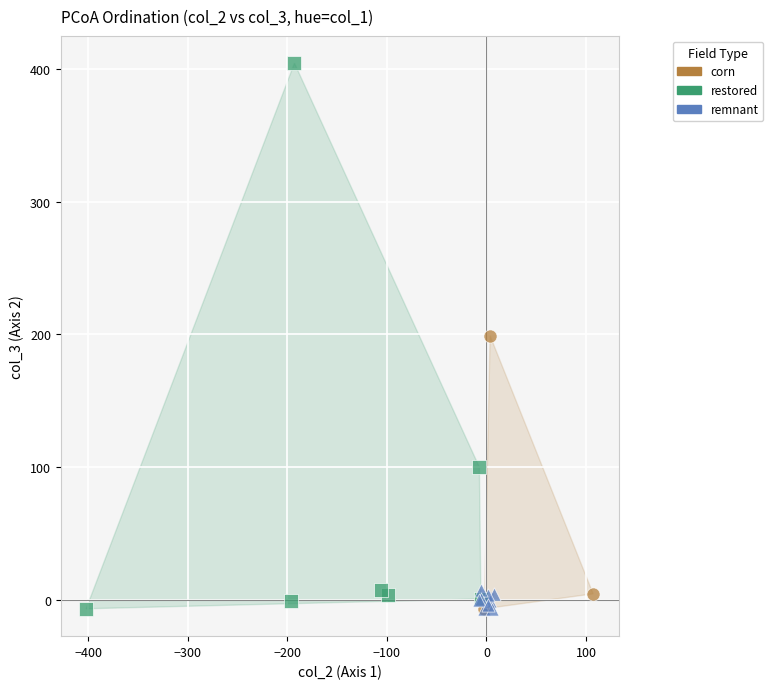

Which series reaches the maximum Y coordinate?

restored